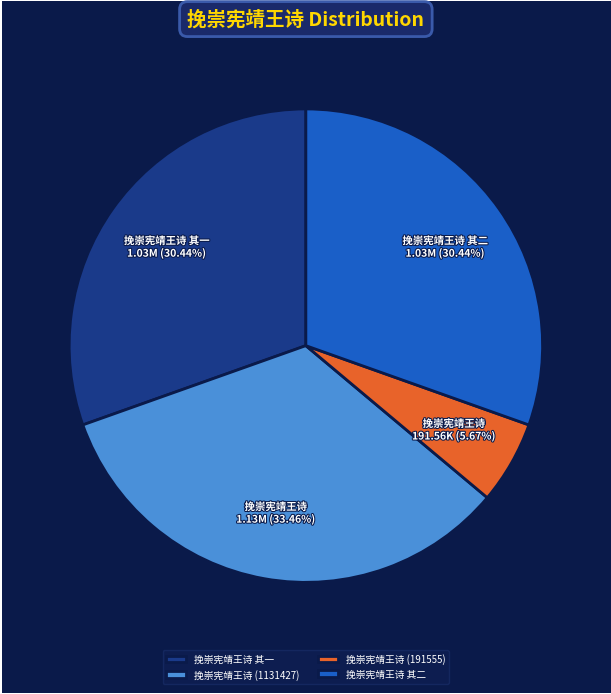

To the nearest percent, what percentage of the pie is 挽崇宪靖王诗 其一?

30%